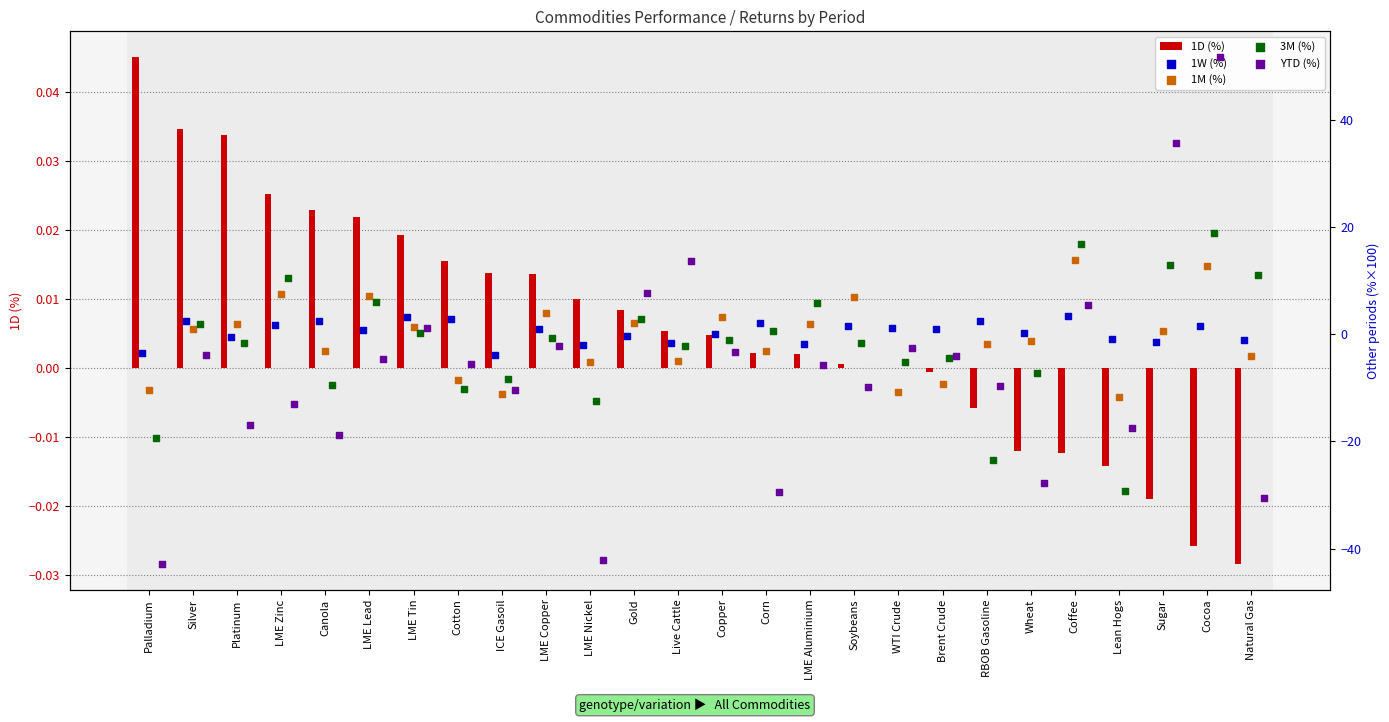

What is the total value across all series at Canola?

-28.8